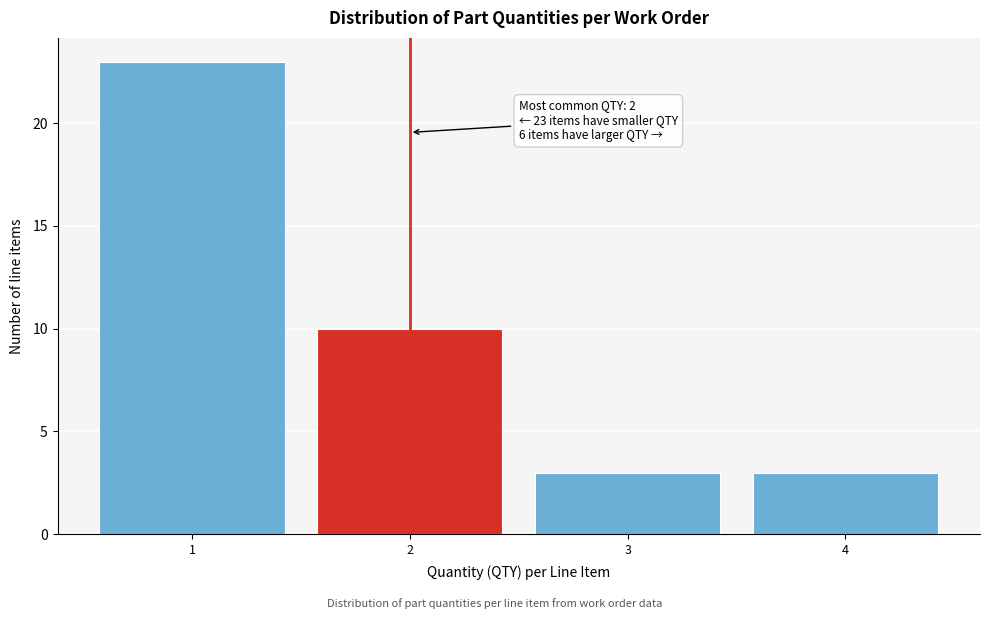

Which range on the x-axis has the tallest bar?

0.5 to 1.5